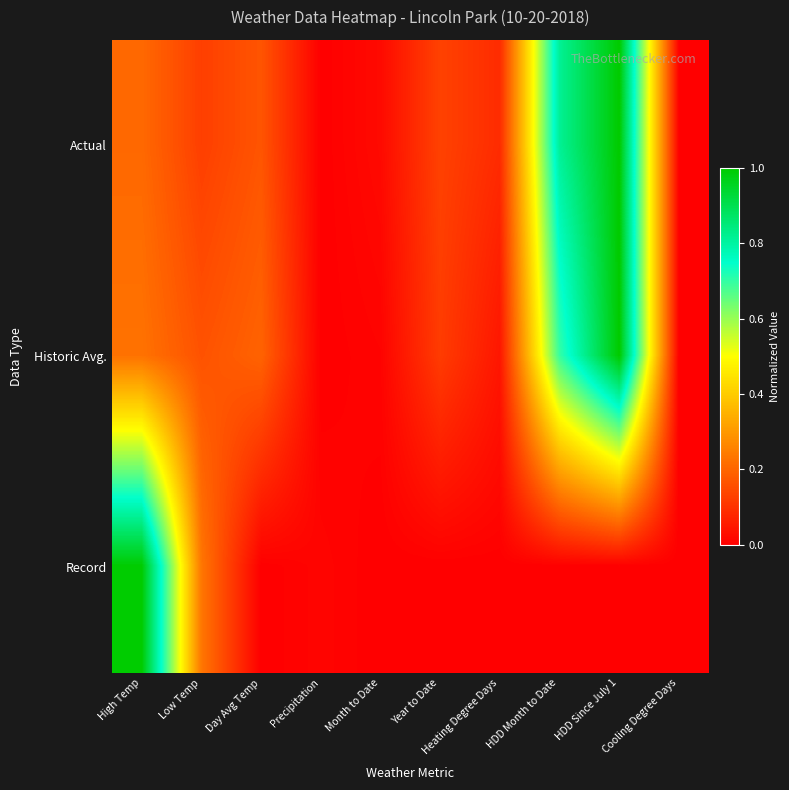

Which category has the highest value across all series?

HDD Since July 1